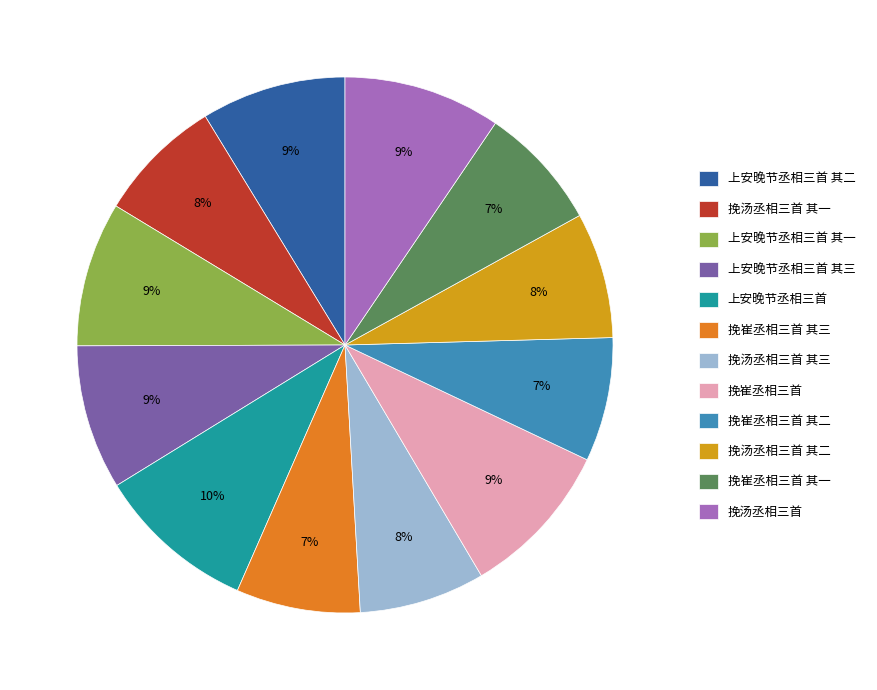

Do 上安晚节丞相三首 其三 and 挽汤丞相三首 其二 together represent more than half of the pie?

No